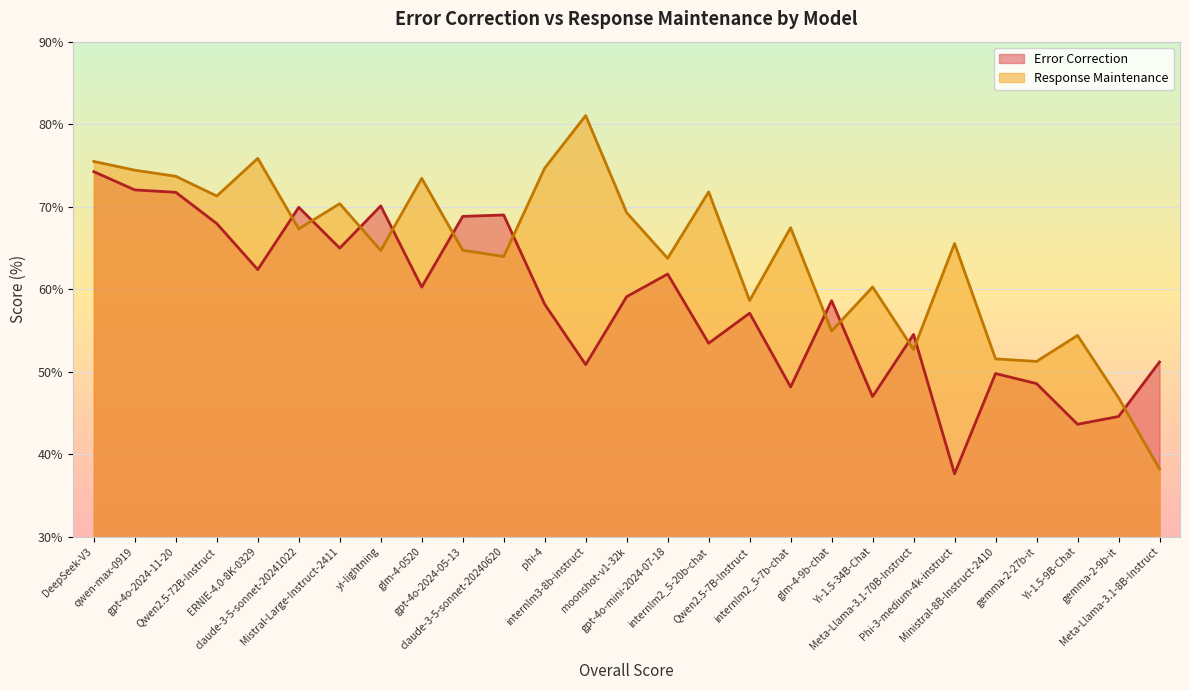

What is the average value of the Error Correction series?

58.3